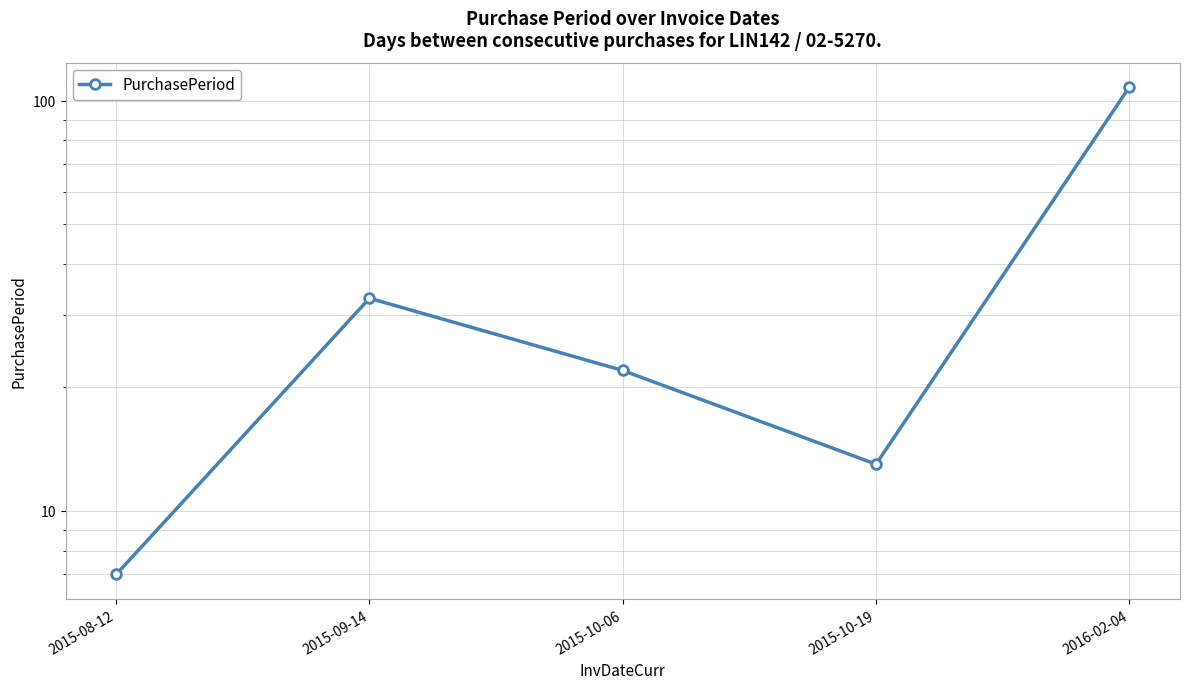

Is this an area chart (filled region under the line)?

No